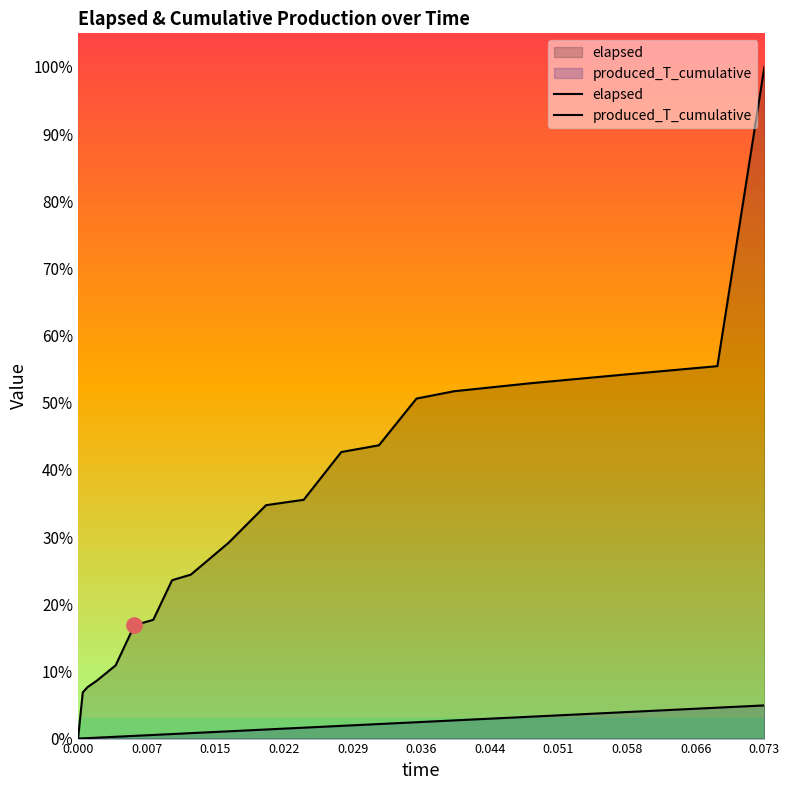

True or false: elapsed and produced_T_cumulative cross at least once.

False